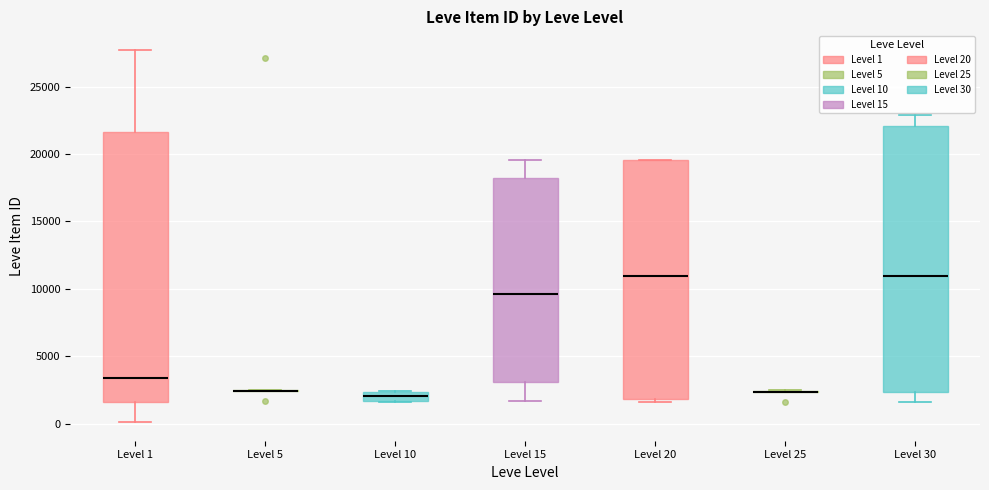

Where does the lower whisker of the box for Level 30 end on the y-axis? The values are not printed on the chart, so give them approximately, as read against the axis.

1500